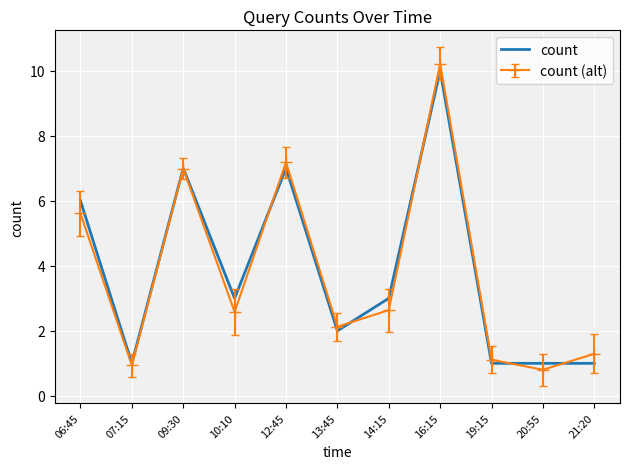

Reading left to right, extract all data points from this chart.

6	1	7	3	7	2	3	10	1	1	1